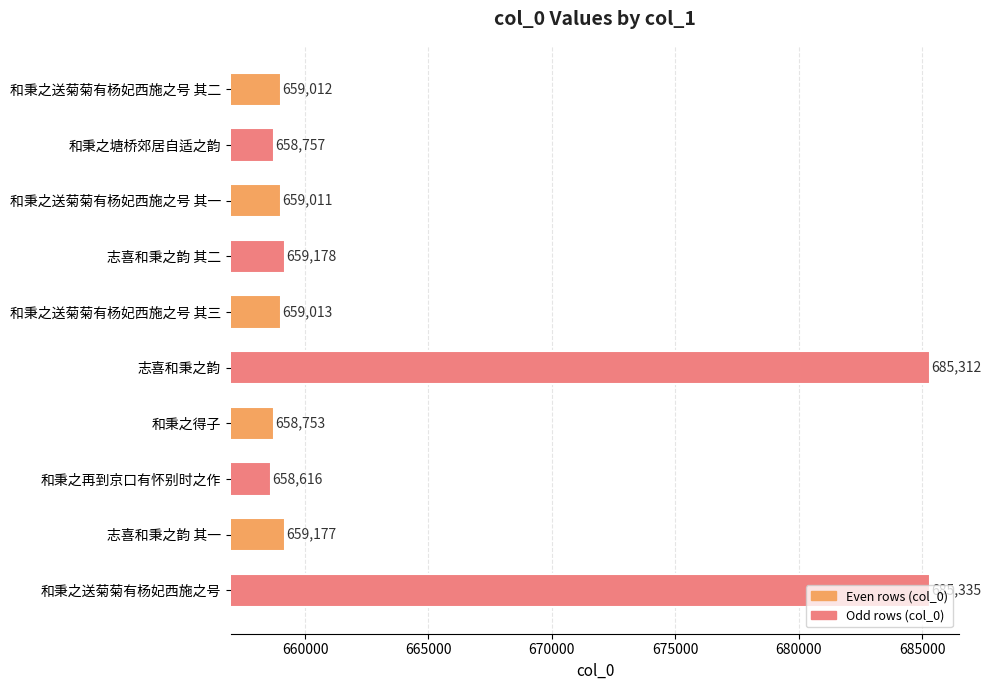

What is the ratio of the value at 志喜和秉之韵 其二 to the value at 志喜和秉之韵 其一?

1.0